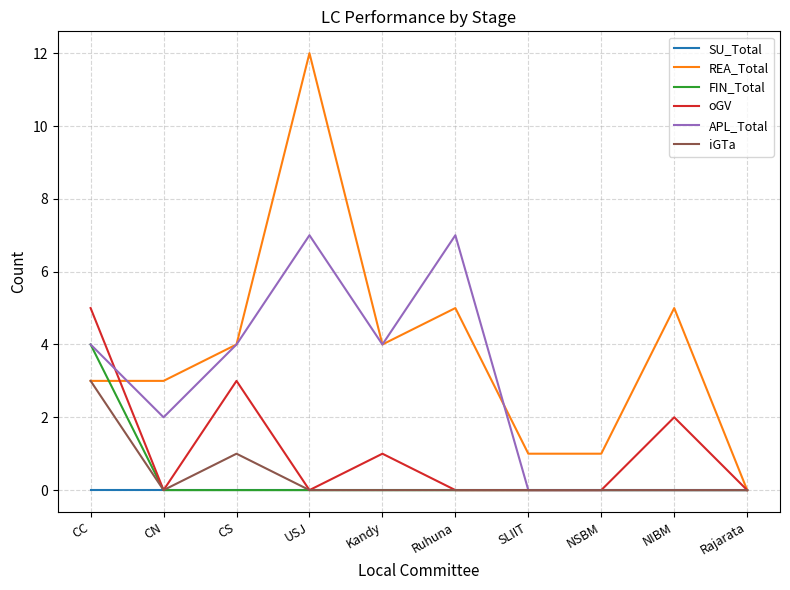

Is the value of iGTa at CC greater than the value of SU_Total at Ruhuna?

Yes